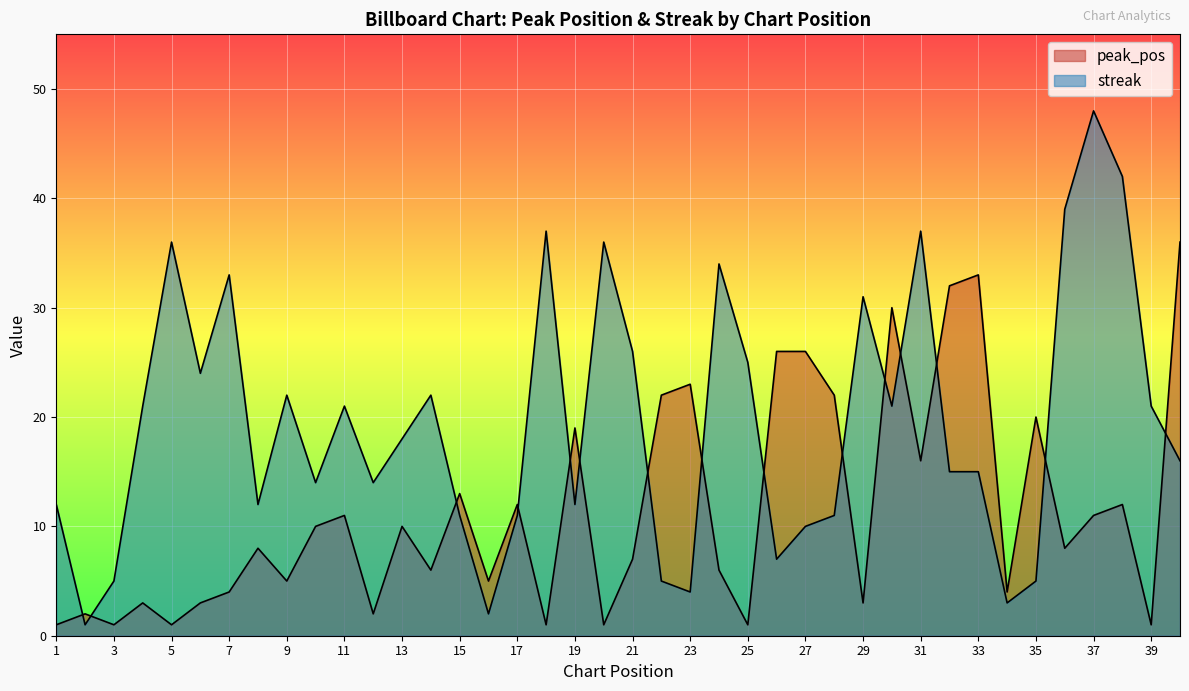

What is the minimum value shown in the chart?

1